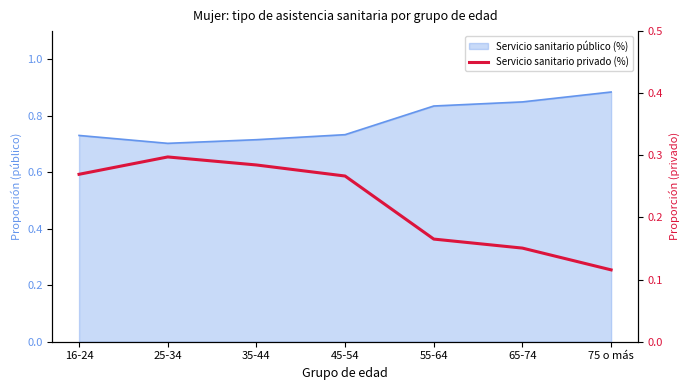

The chart shows a value of 0.1 at 45-54. True or false?

False